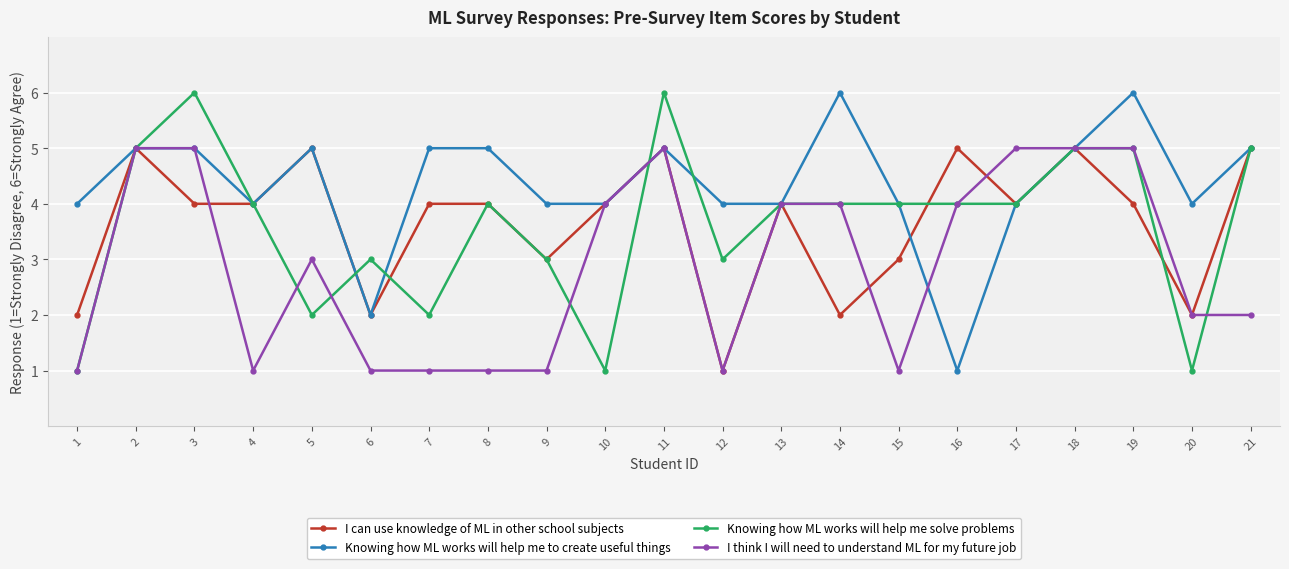

Which series has the largest total across all categories?

Knowing how ML works will help me to create useful things